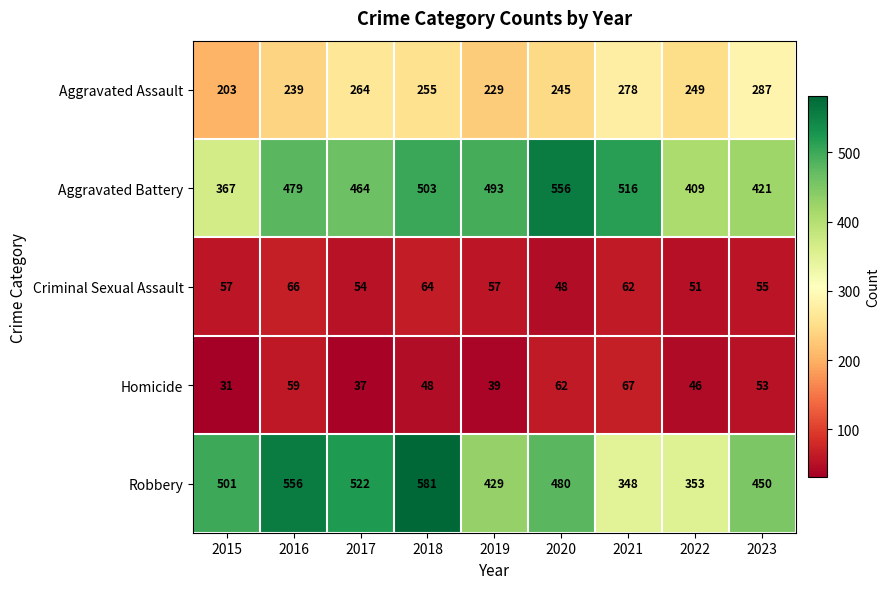

At which category is the sum across all series the highest?

2018